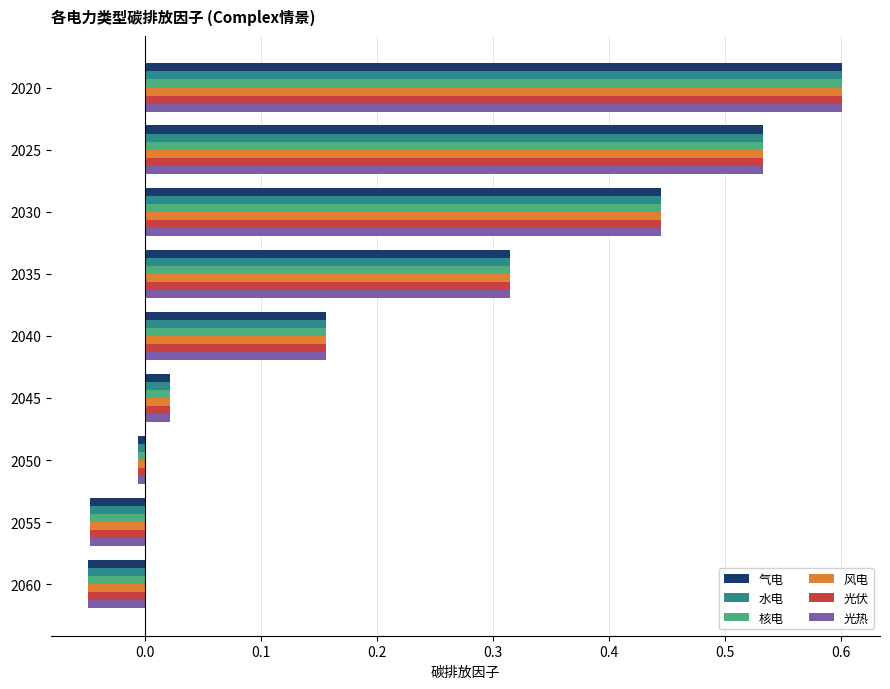

What is the difference between the second highest and second lowest values in the 气电 series?

0.6